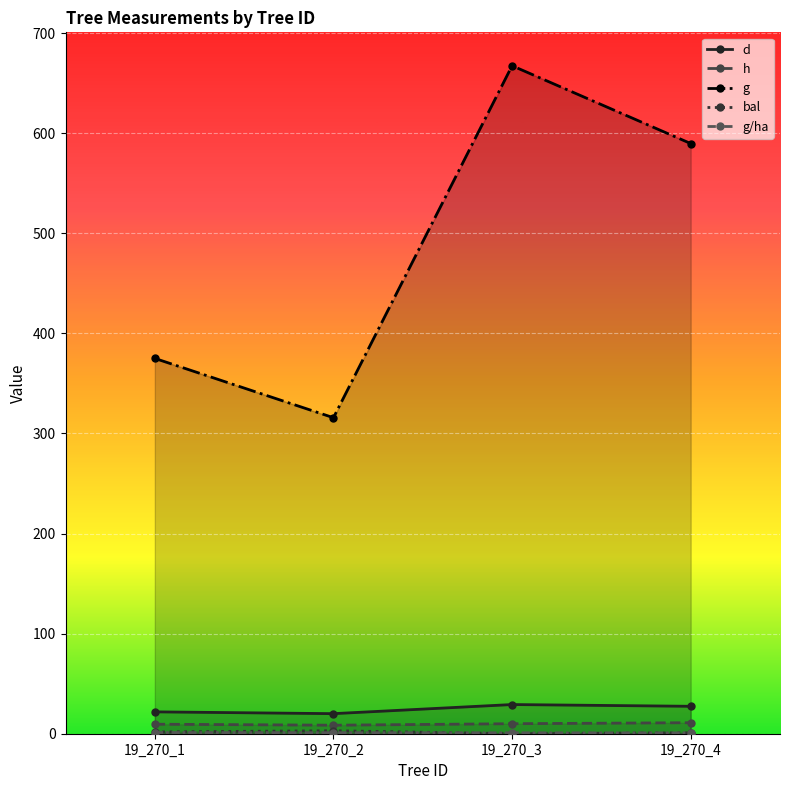

True or false: g/ha and bal intersect in this chart.

True